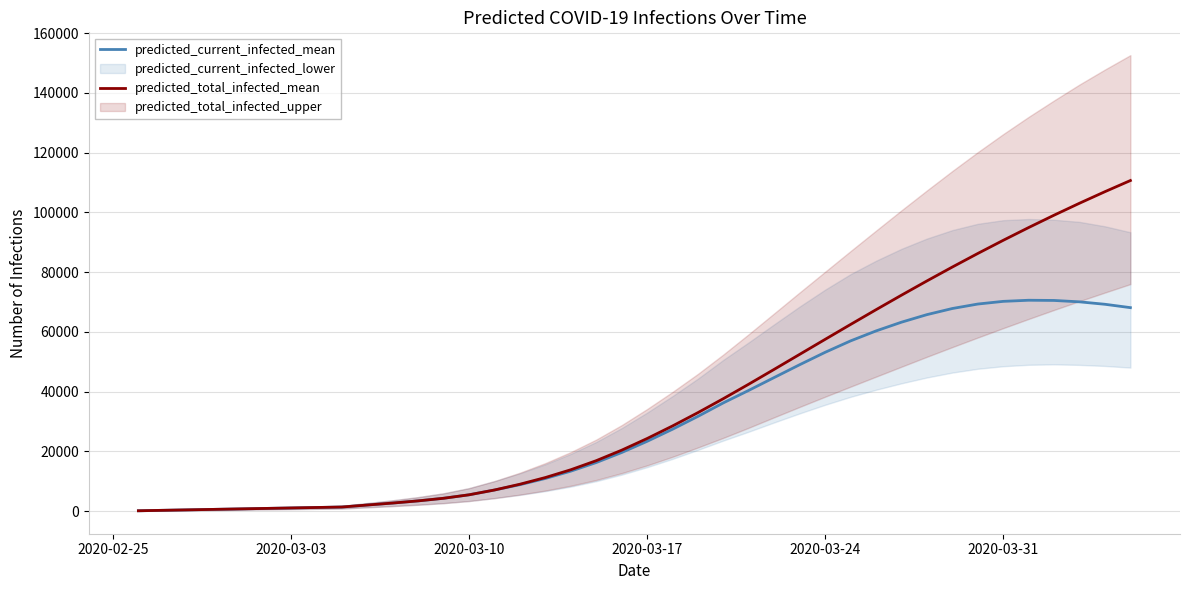

How many data points does each series have?

40